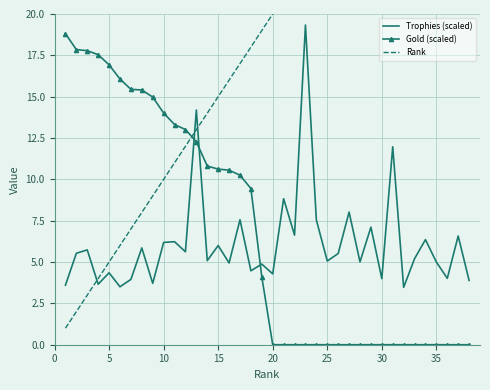

What is the minimum value for Trophies (scaled)?

3.5